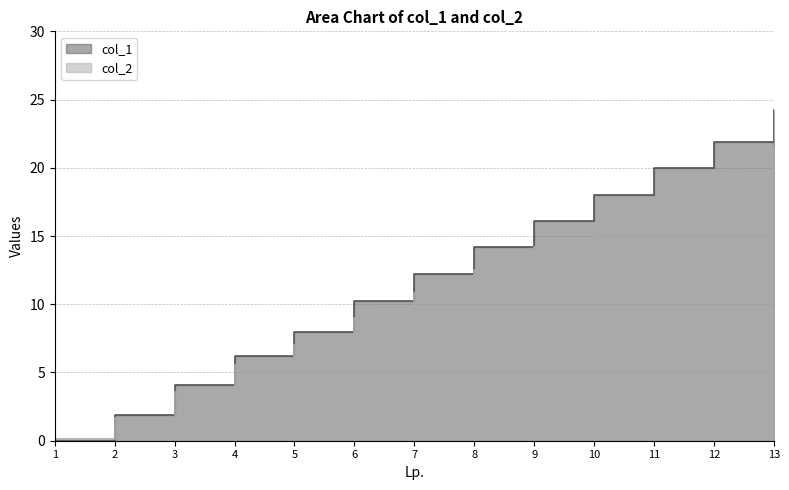

What is the difference between the col_1 values at 4 and 2?

4.3